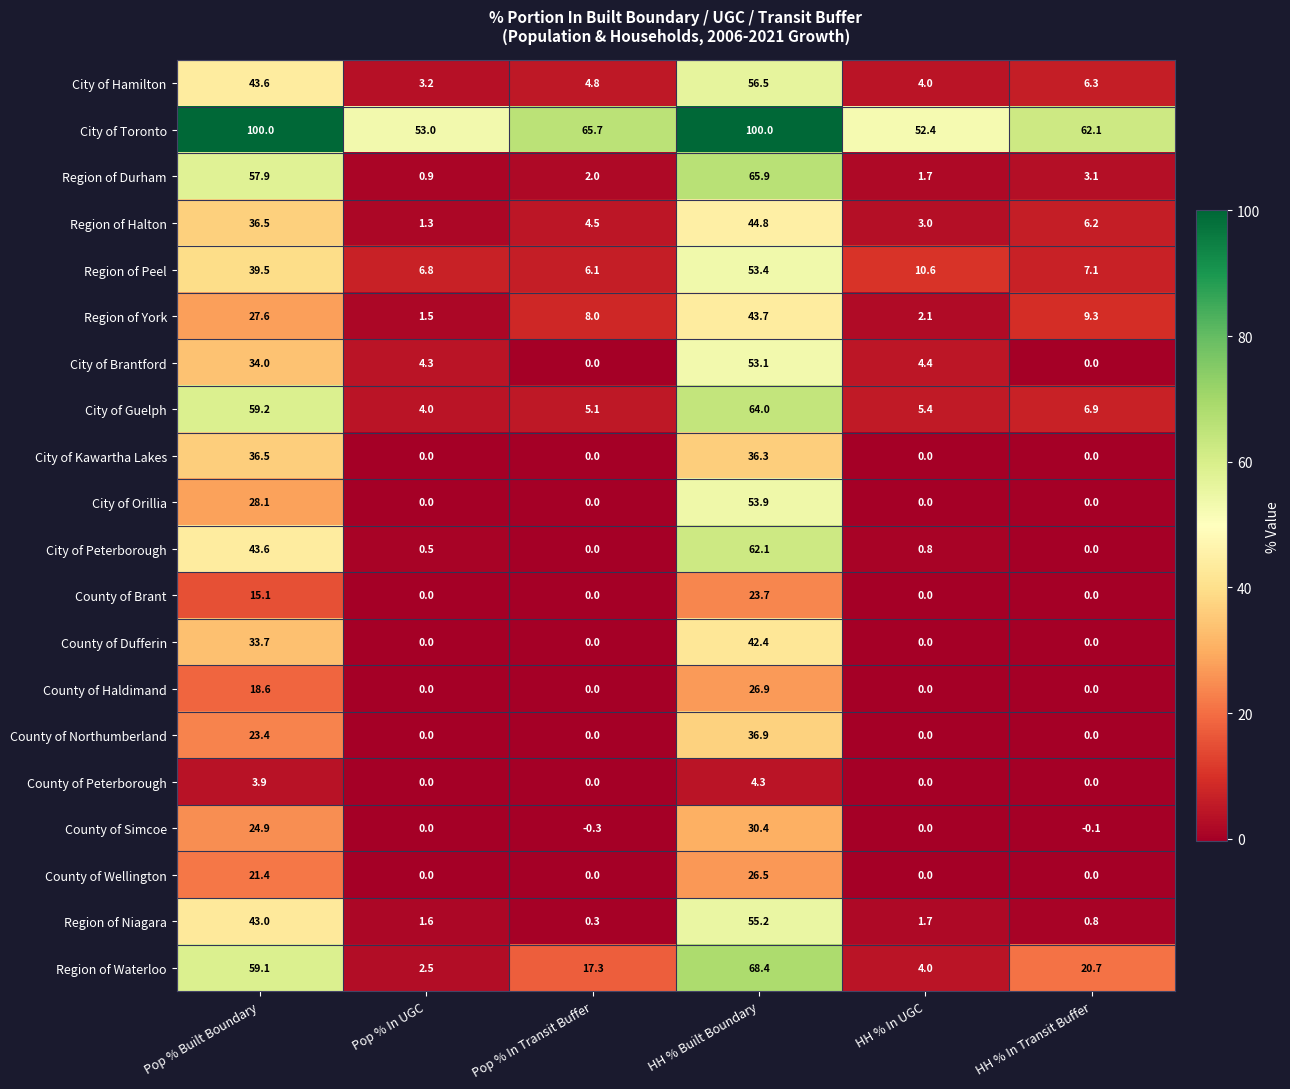

Rank the series by their maximum value, from lowest to highest.

County of Peterborough, County of Brant, County of Wellington, County of Haldimand, County of Simcoe, City of Kawartha Lakes, County of Northumberland, County of Dufferin, Region of York, Region of Halton, City of Brantford, Region of Peel, City of Orillia, Region of Niagara, City of Hamilton, City of Peterborough, City of Guelph, Region of Durham, Region of Waterloo, City of Toronto